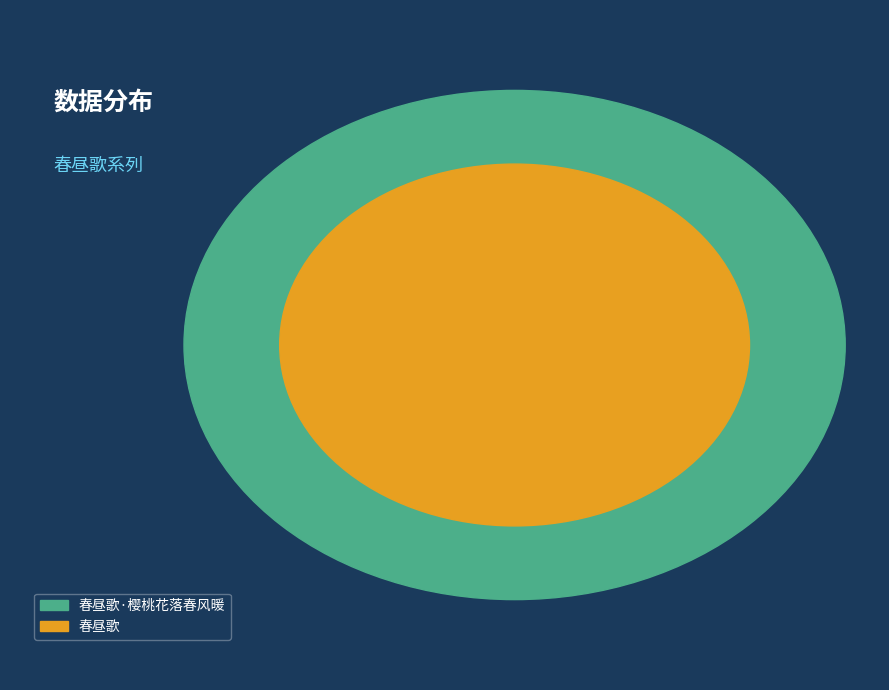

The 春昼歌·樱桃花落春风暖 slice represents 17% of the pie. True or false?

True